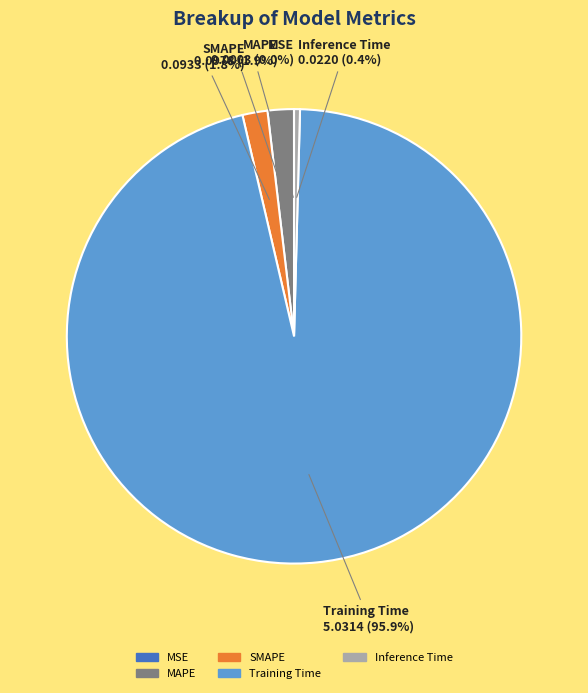

Which category has the biggest portion of the pie?

Training Time